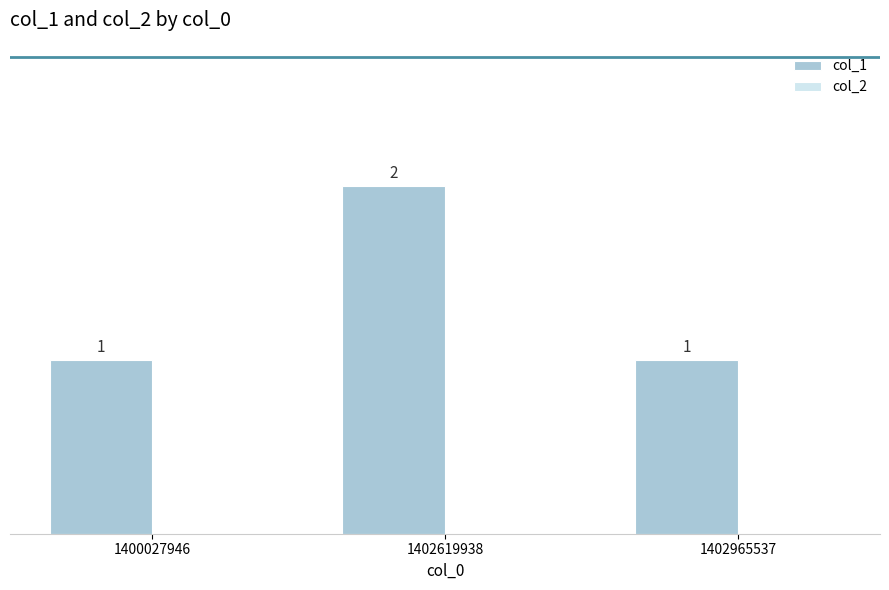

Count the values in the range 1 to 2.

3